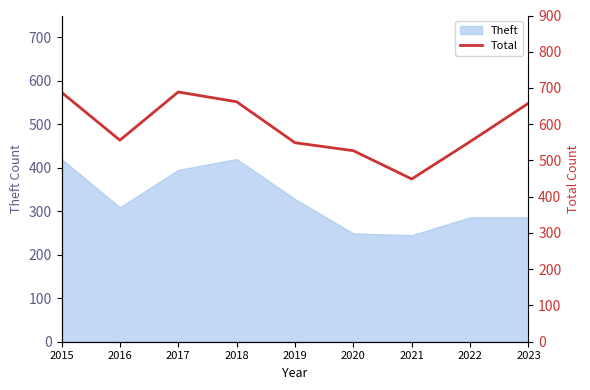

At which category does the chart reach its peak across all series?

2017